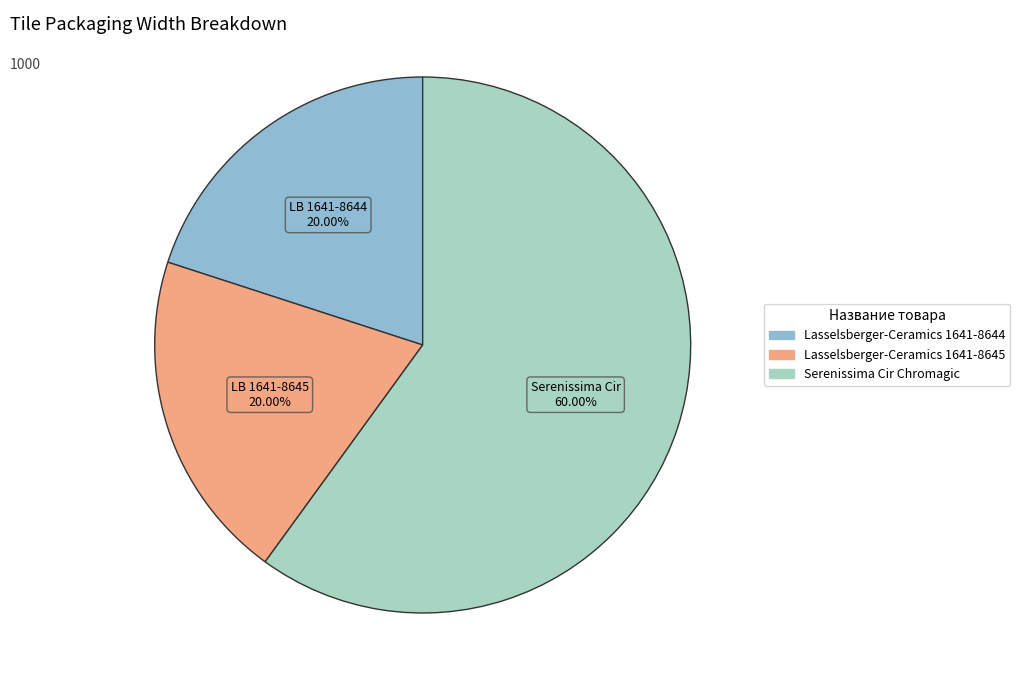

What is the smallest slice in the pie chart?

Lasselsberger-Ceramics 1641-8644